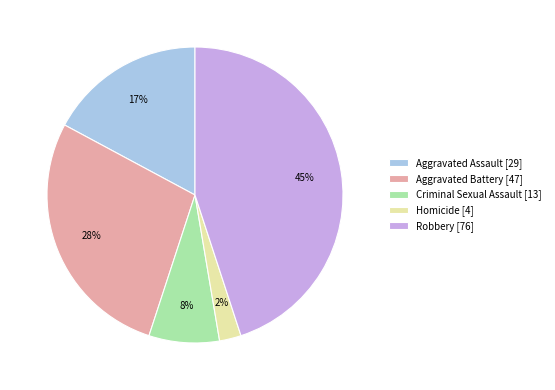

How many segments does this pie chart have?

5